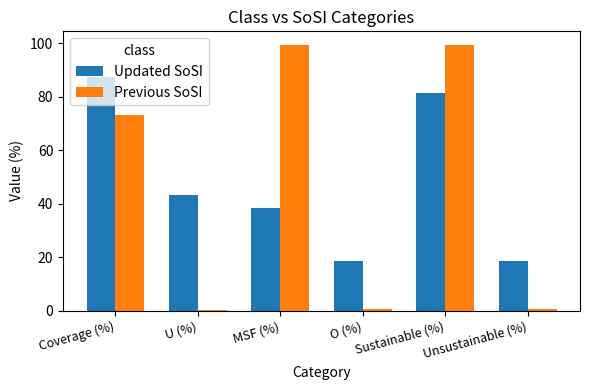

Does the chart contain stacked bars?

No